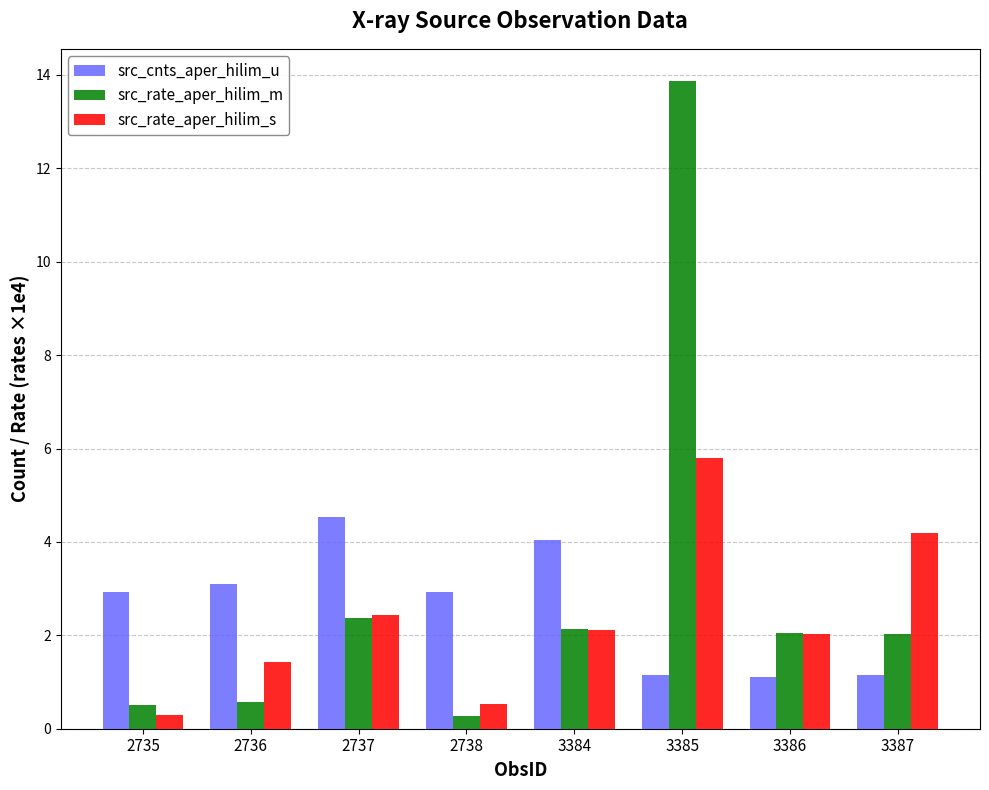

At which label does src_rate_aper_hilim_s reach its minimum?

2735